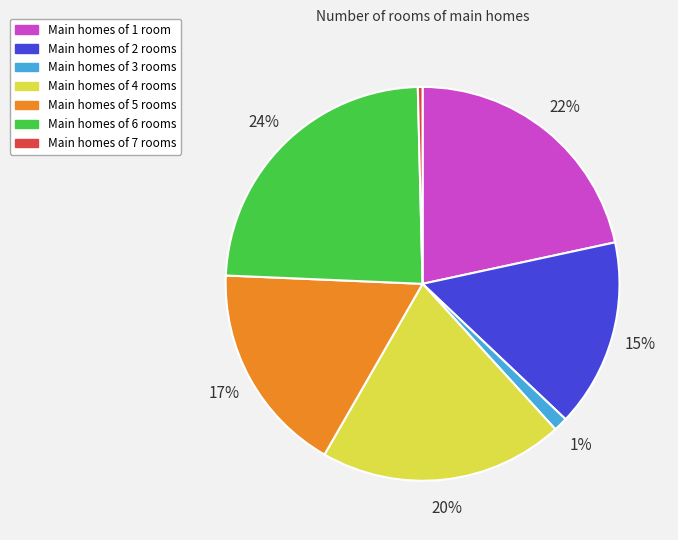

The Main homes of 1 room slice represents 22% of the pie. True or false?

True